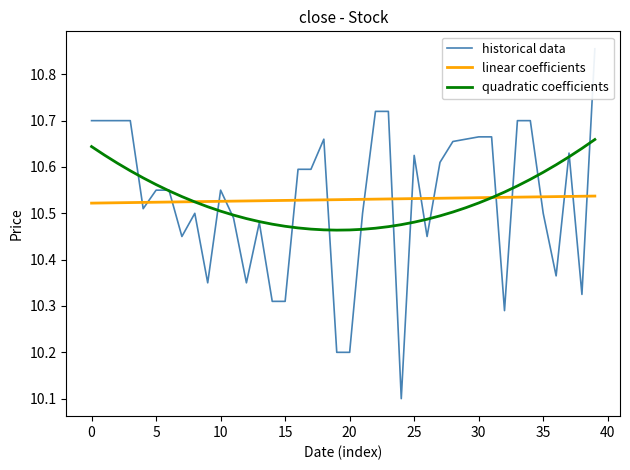

Reading left to right, what are all the values shown in this chart?

historical data: 10.7	10.7	10.7	10.7	10.5	10.6	10.6	10.4	10.5	10.3	10.6	10.5	10.3	10.5	10.3	10.3	10.6	10.6	10.7	10.2	10.2	10.5	10.7	10.7	10.1	10.6	10.4	10.6	10.7	10.7	10.7	10.7	10.3	10.7	10.7	10.5	10.4	10.6	10.3	10.9
linear coefficients: 10.5	10.5	10.5	10.5	10.5	10.5	10.5	10.5	10.5	10.5	10.5	10.5	10.5	10.5	10.5	10.5	10.5	10.5	10.5	10.5	10.5	10.5	10.5	10.5	10.5	10.5	10.5	10.5	10.5	10.5	10.5	10.5	10.5	10.5	10.5	10.5	10.5	10.5	10.5	10.5
quadratic coefficients: 10.6	10.6	10.6	10.6	10.6	10.6	10.5	10.5	10.5	10.5	10.5	10.5	10.5	10.5	10.5	10.5	10.5	10.5	10.5	10.5	10.5	10.5	10.5	10.5	10.5	10.5	10.5	10.5	10.5	10.5	10.5	10.5	10.5	10.6	10.6	10.6	10.6	10.6	10.6	10.7